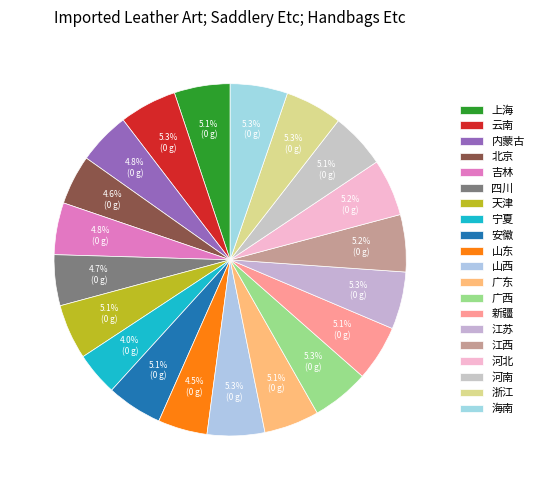

Combined, what portion of the pie is 山西 and 内蒙古?

10.1%